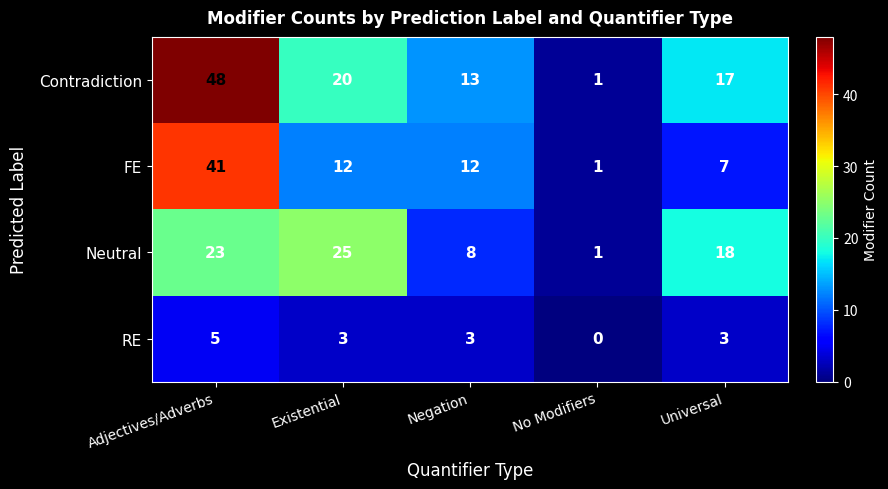

At how many categories does at least one series exceed 11?

4